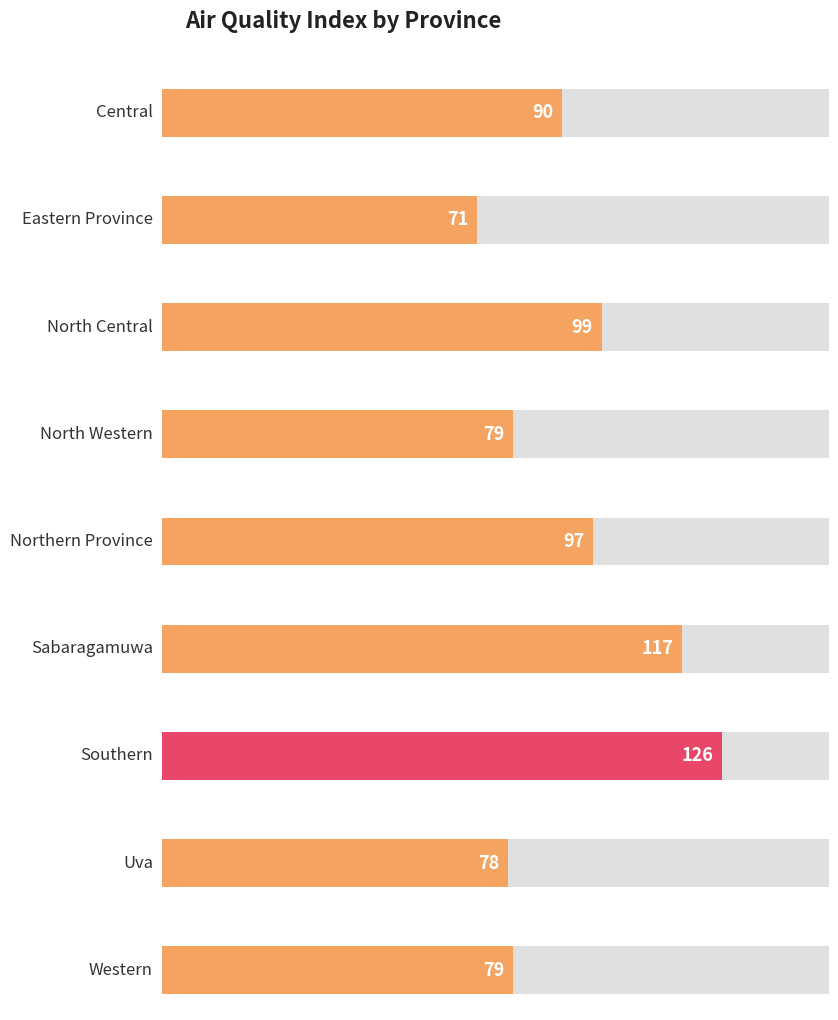

Reading right to left, transcribe all the data shown in this chart.

Western=79	Uva=78	Southern=126	Sabaragamuwa=117	Northern Province=97	North Western=79	North Central=99	Eastern Province=71	Central=90